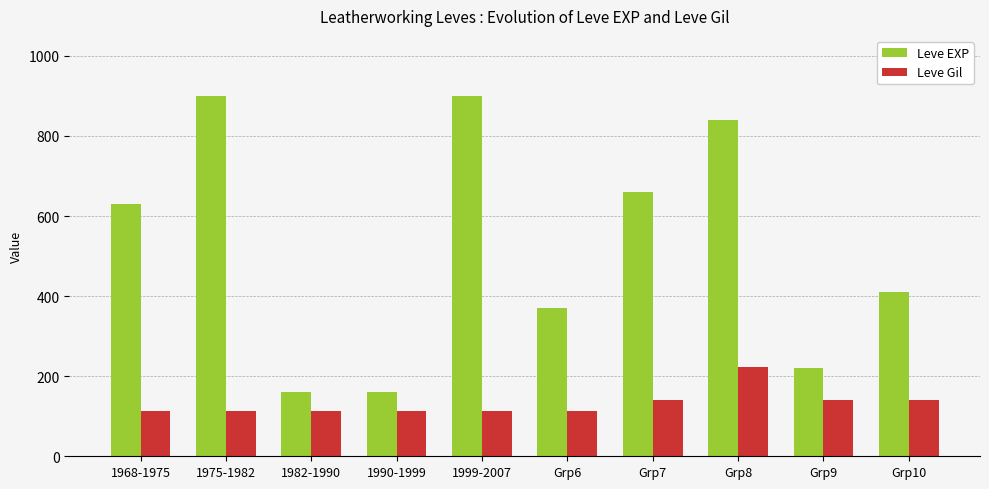

Is it true that Leve Gil equals 113 at 1990-1999?

True